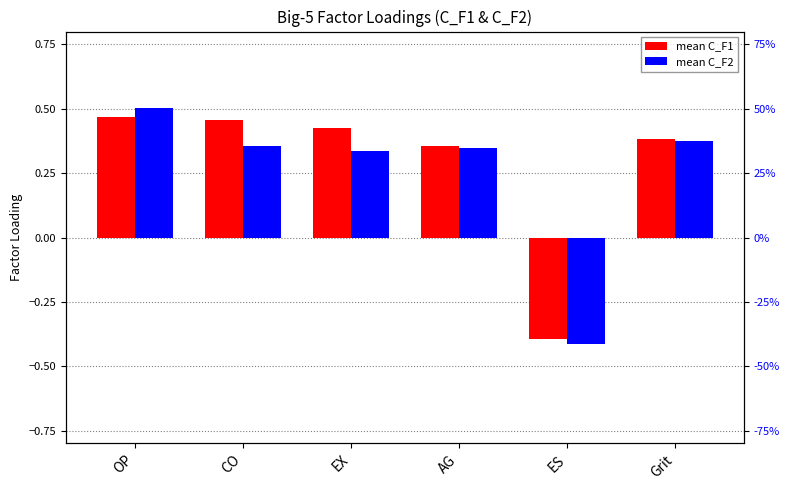

How many values in the mean C_F2 series exceed 0?

5